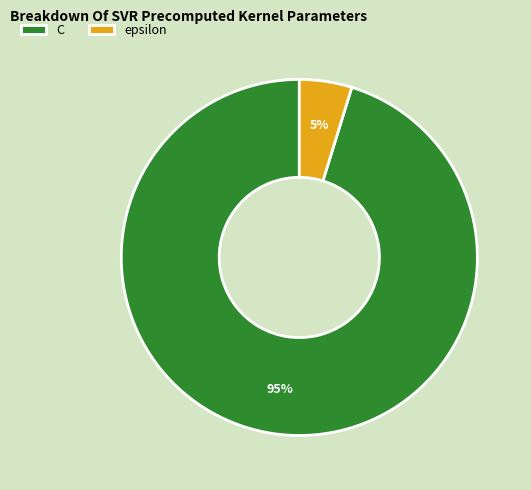

Does C represent more than half of the total?

Yes